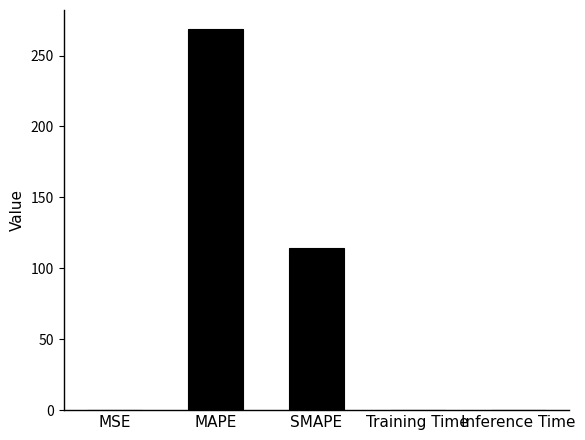

Which category has the highest value across all series?

MAPE